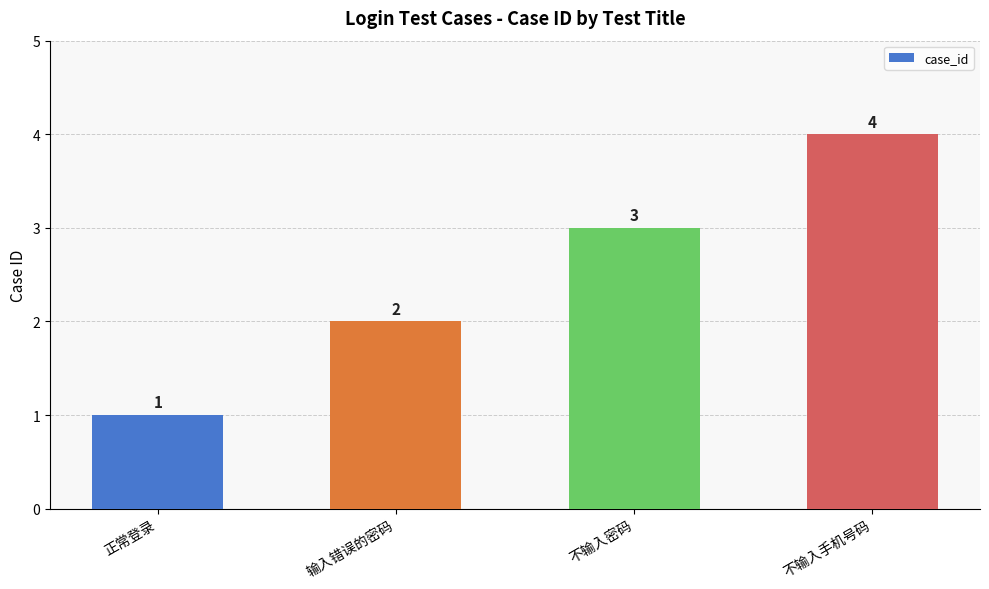

What is the smallest value displayed?

1